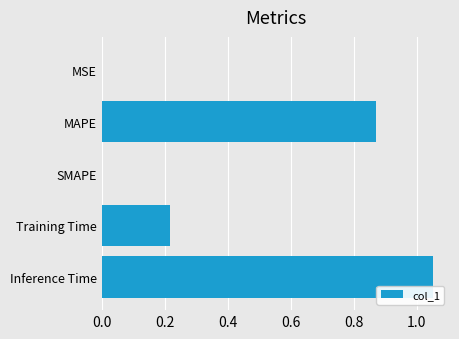

Which label corresponds to the largest value in the chart?

Inference Time